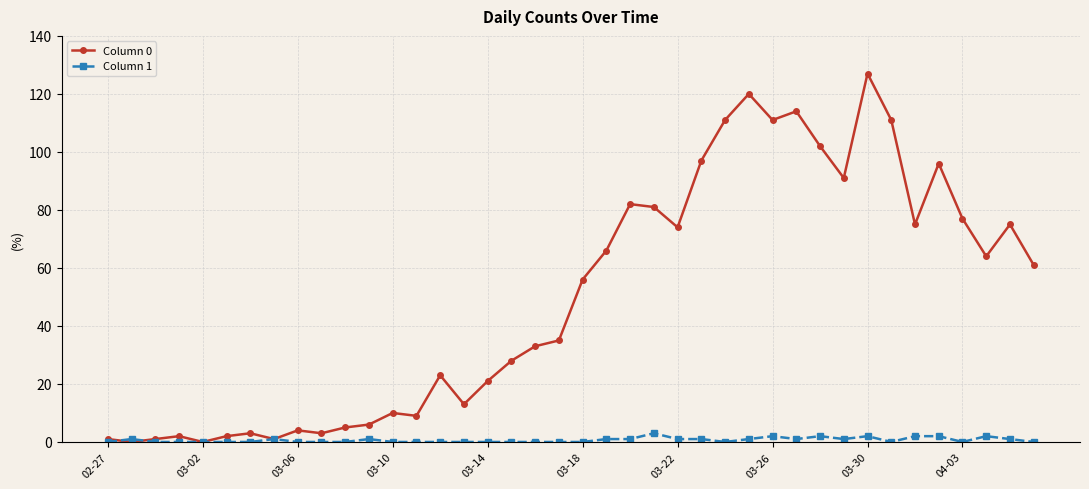

Reading right to left, what are all the values shown in this chart?

Column 0: 61	75	64	77	96	75	111	127	91	102	114	111	120	111	97	74	81	82	66	56	35	33	28	21	13	23	9	10	6	5	3	4	1	3	2	0	2	1	0	1
Column 1: 0	1	2	0	2	2	0	2	1	2	1	2	1	0	1	1	3	1	1	0	0	0	0	0	0	0	0	0	1	0	0	0	1	0	0	0	0	0	1	0